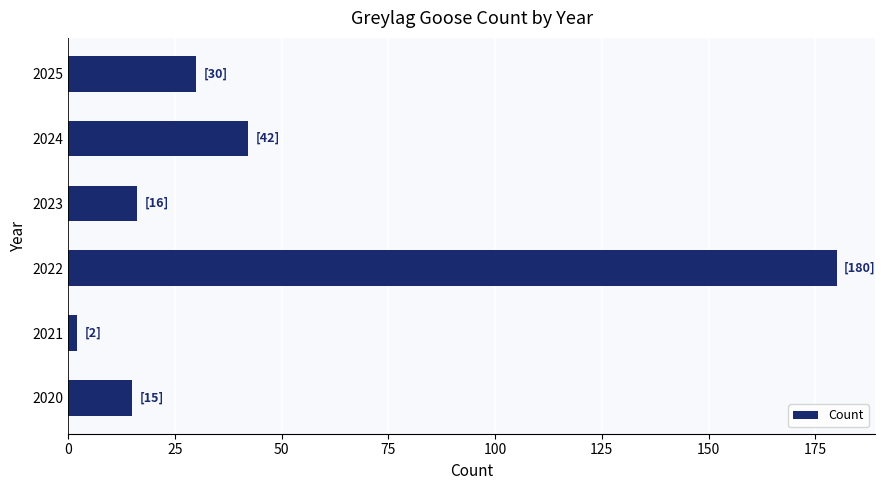

Are the bars horizontal?

Yes